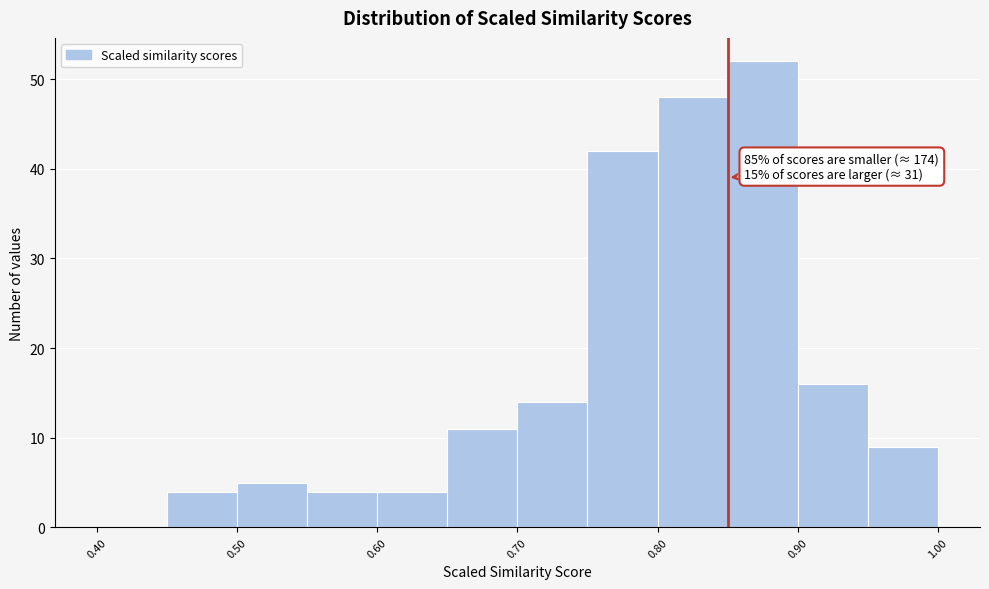

Over which range of the x-axis is the bar tallest?

0.85 to 0.90